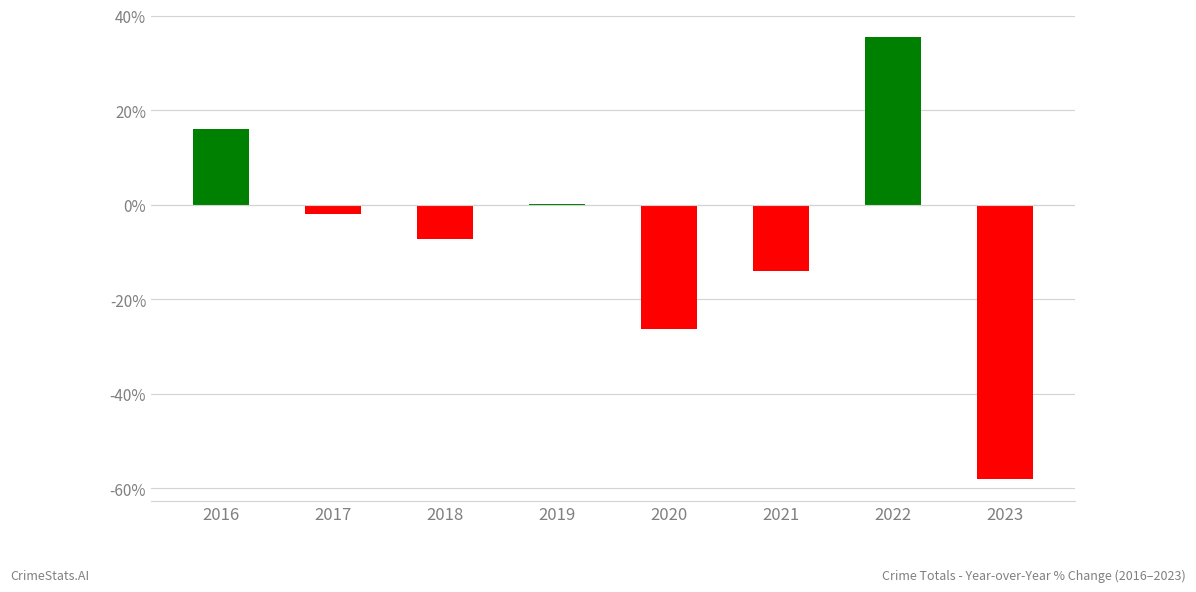

How many data points are above -1?

3